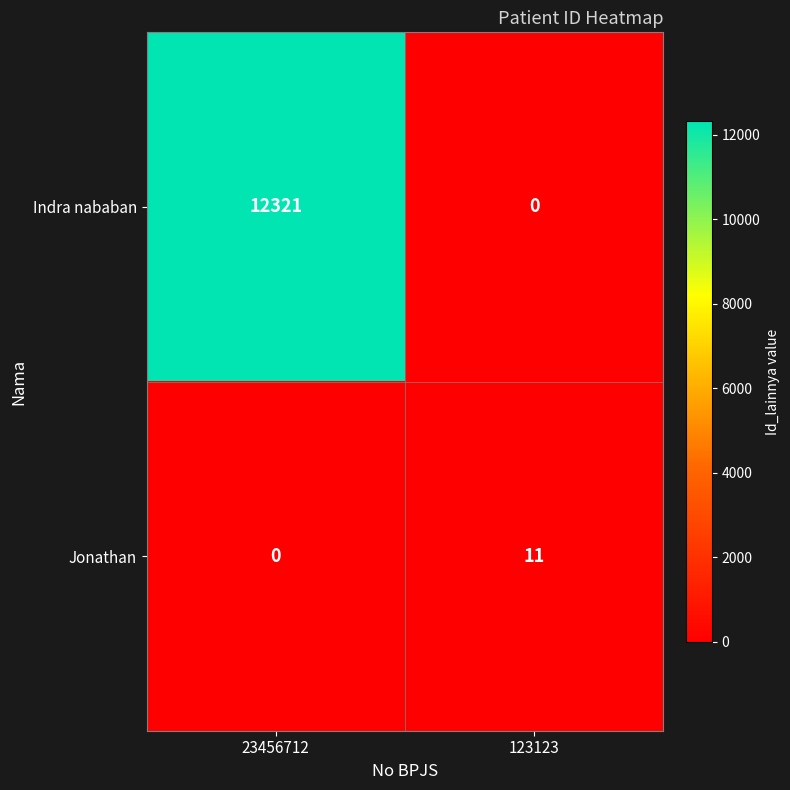

At which label is Indra nababan closest to 6160?

123123